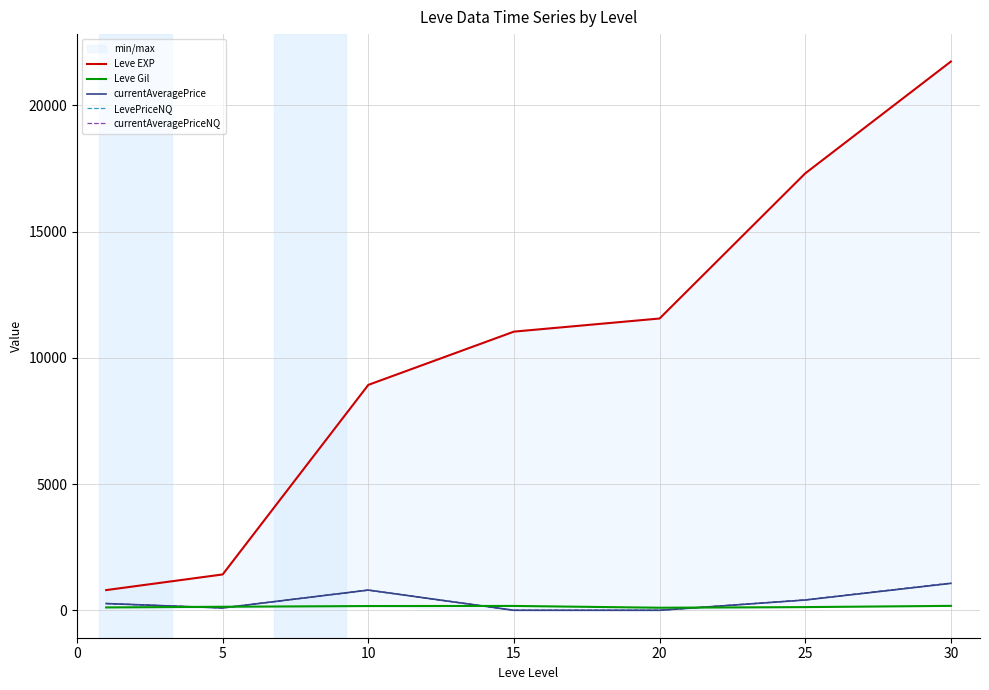

What is the greatest value displayed?

21740.0